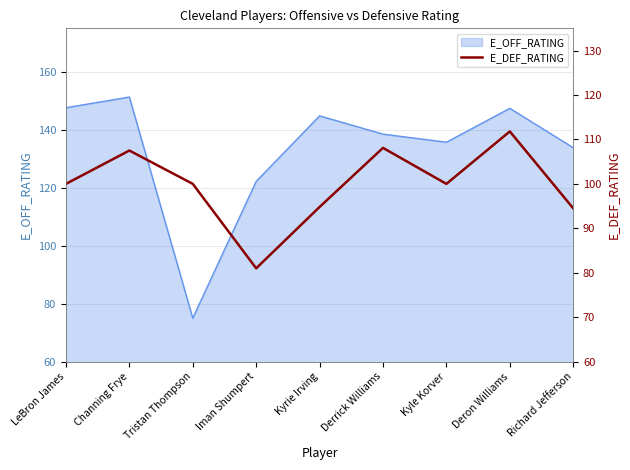

The value at Iman Shumpert is 119.7. True or false?

False